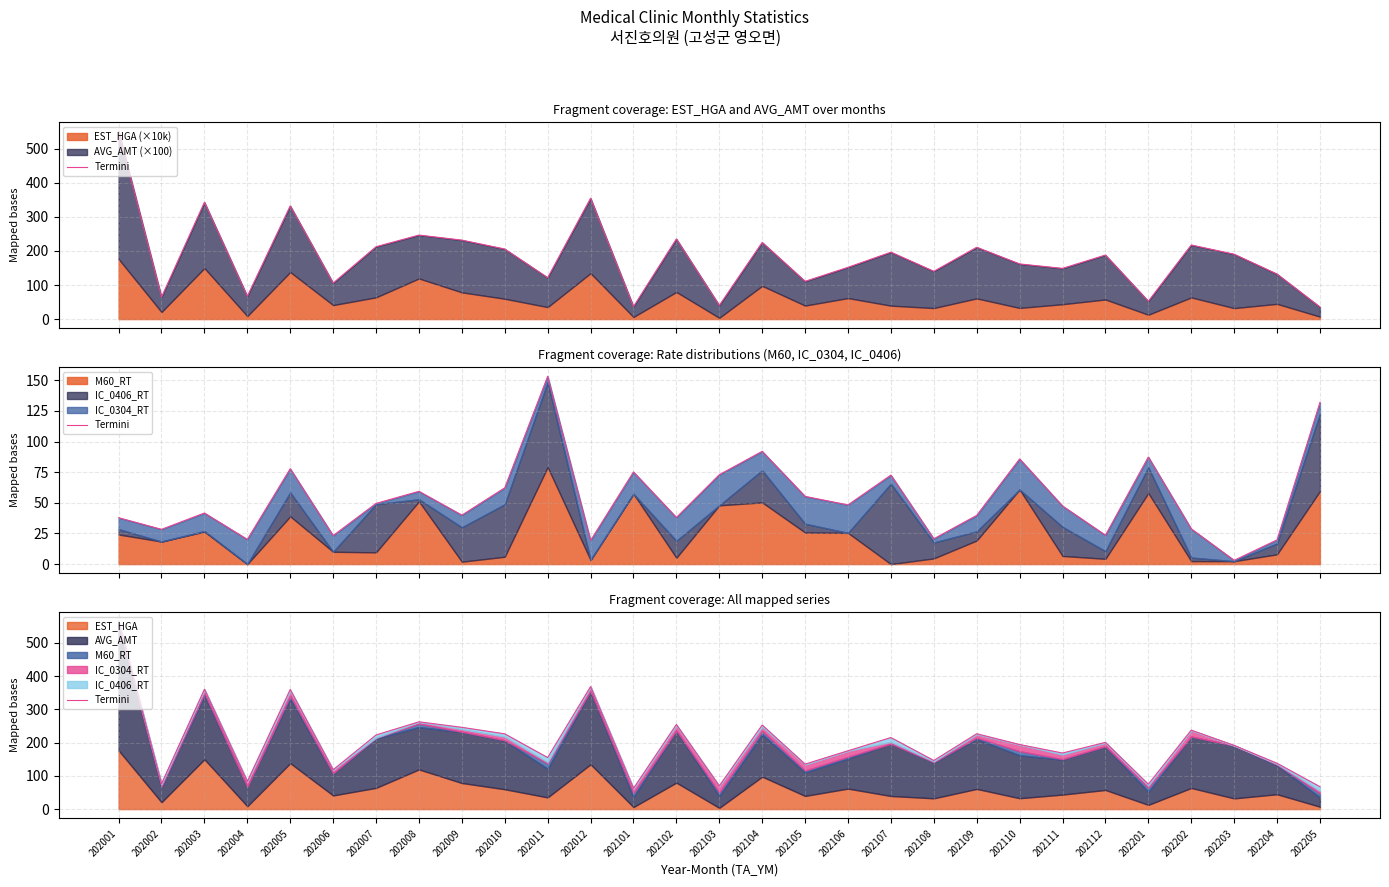

At which label does the data first exceed 194?

202001